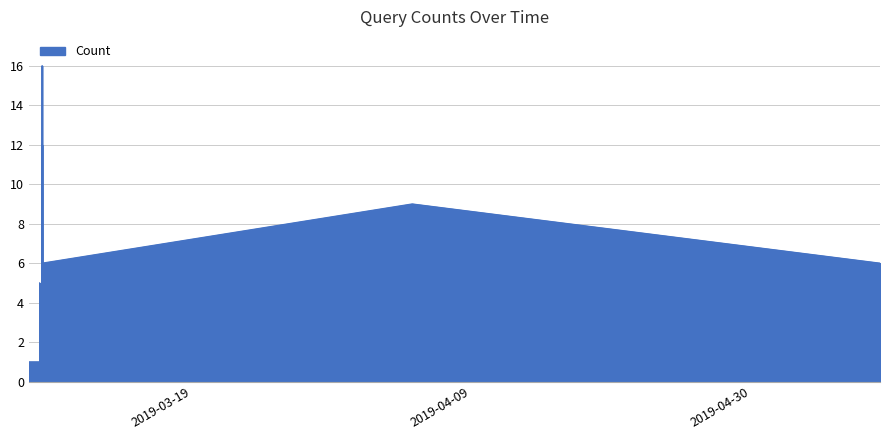

What is the greatest value displayed?

16